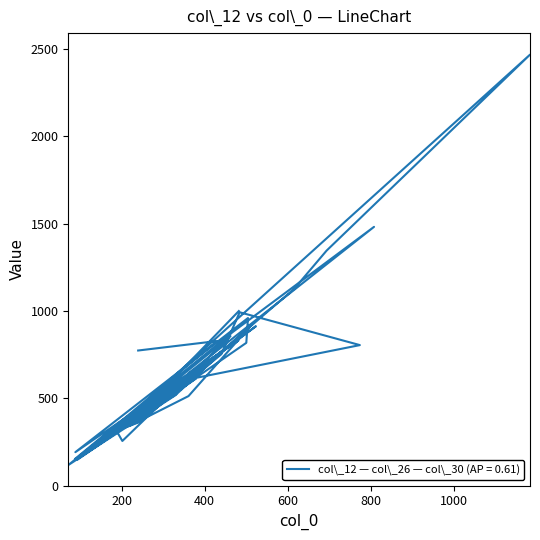

What is the difference between the maximum and minimum values in the col_12 series?

2350